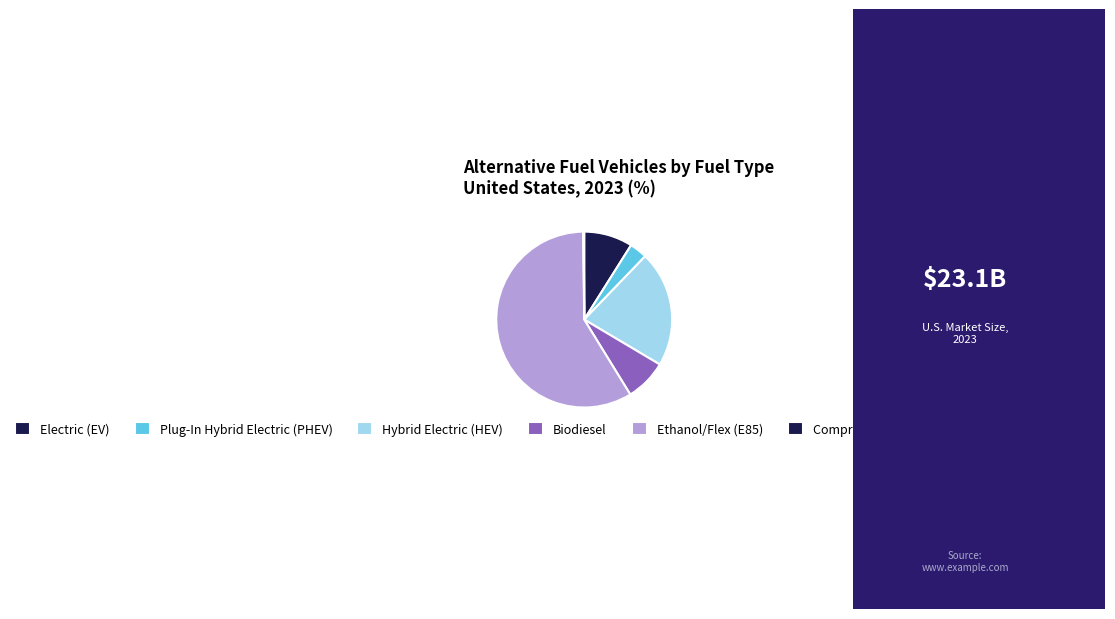

Which category accounts for the majority?

Ethanol/Flex (E85)